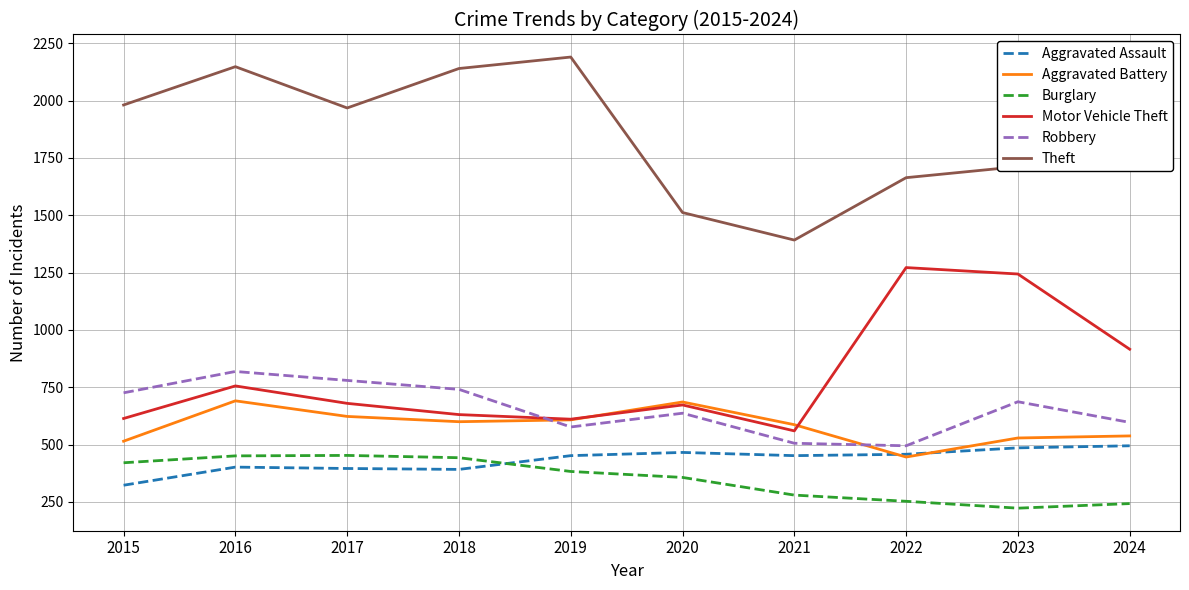

Which series changed the most between 2016 and 2020?

Theft